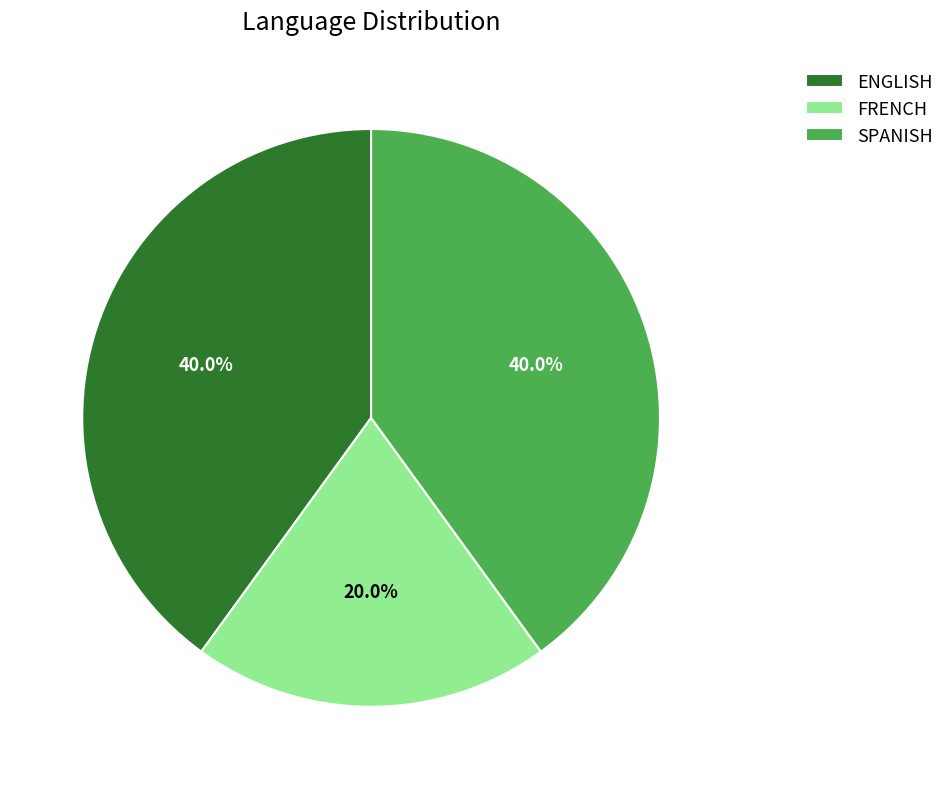

To the nearest percent, what is the average slice percentage?

33%